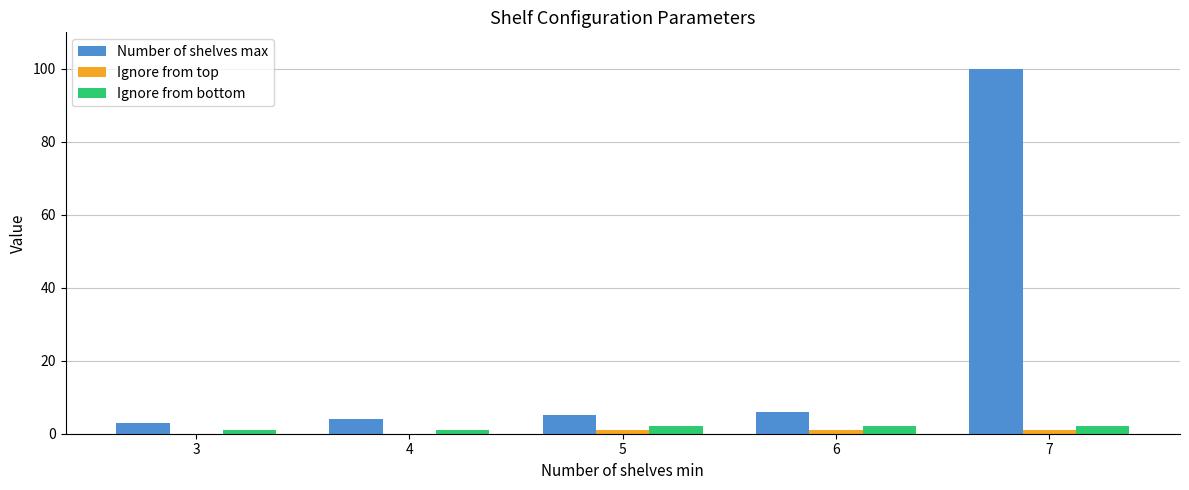

The value of Number of shelves max at 3 is 3. True or false?

True